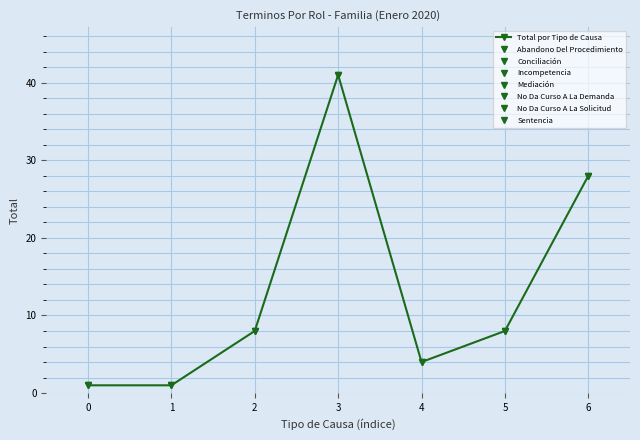

How many distinct data groups are displayed?

1